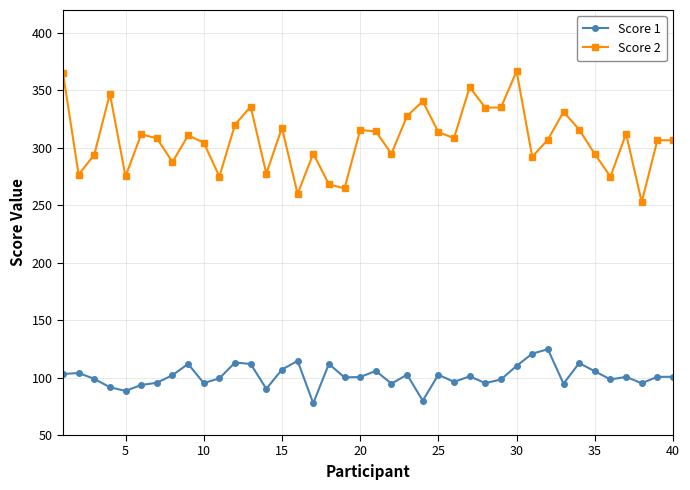

Rank the series by their maximum value, from highest to lowest.

Score 2, Score 1